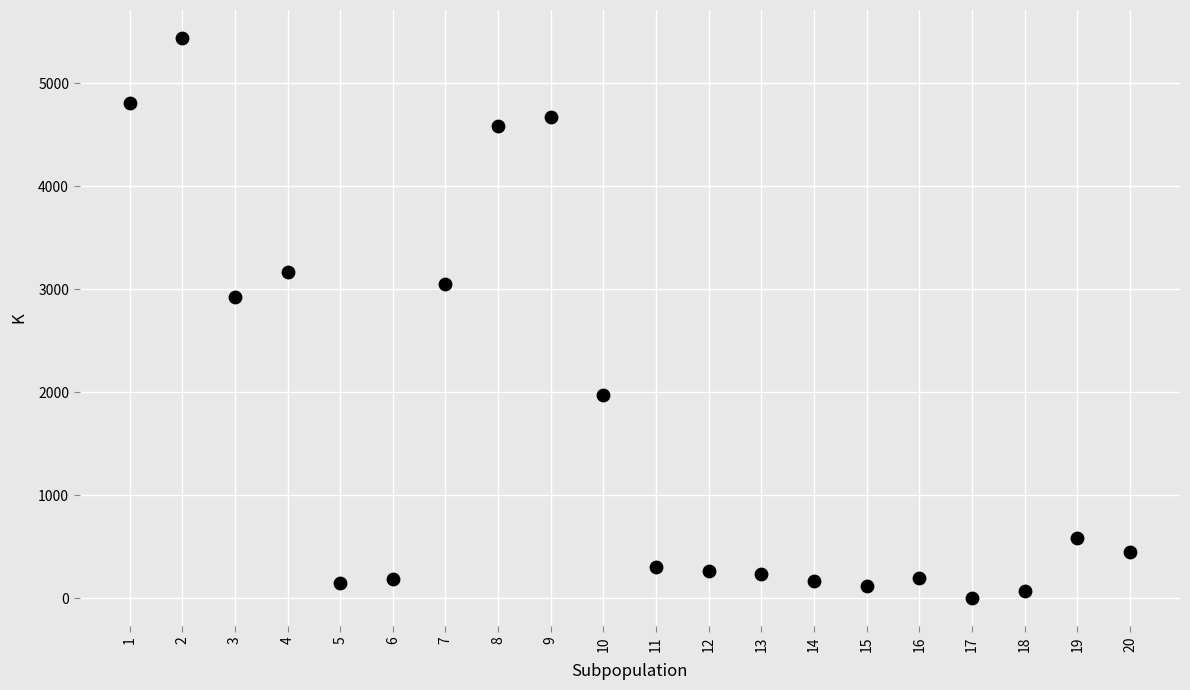

What Y value in the scatter plot is closest to 2719?

2925